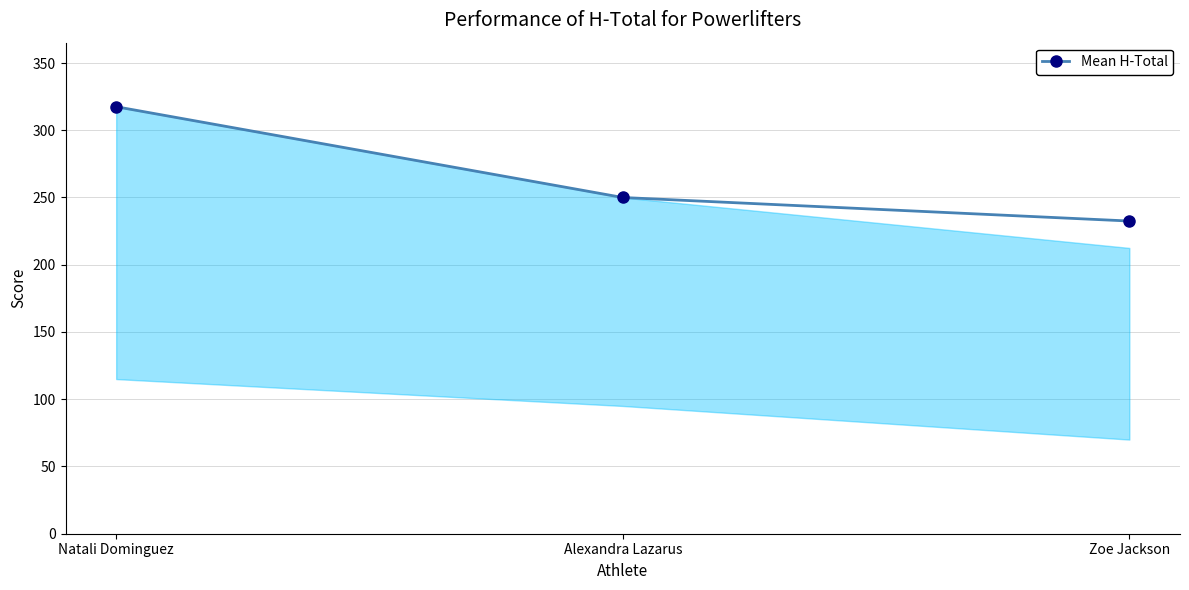

Approximately how many times larger is the value at Zoe Jackson compared to Alexandra Lazarus?

0.9